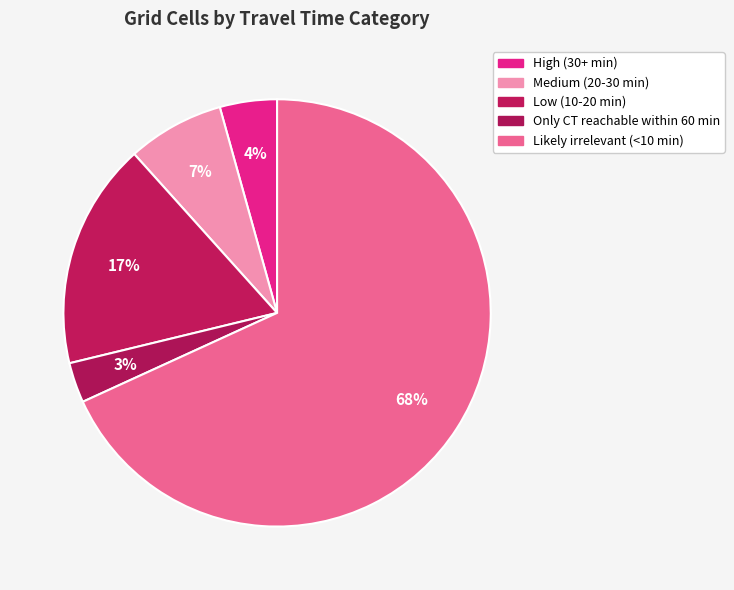

What is the majority slice?

Likely irrelevant (<10 min)